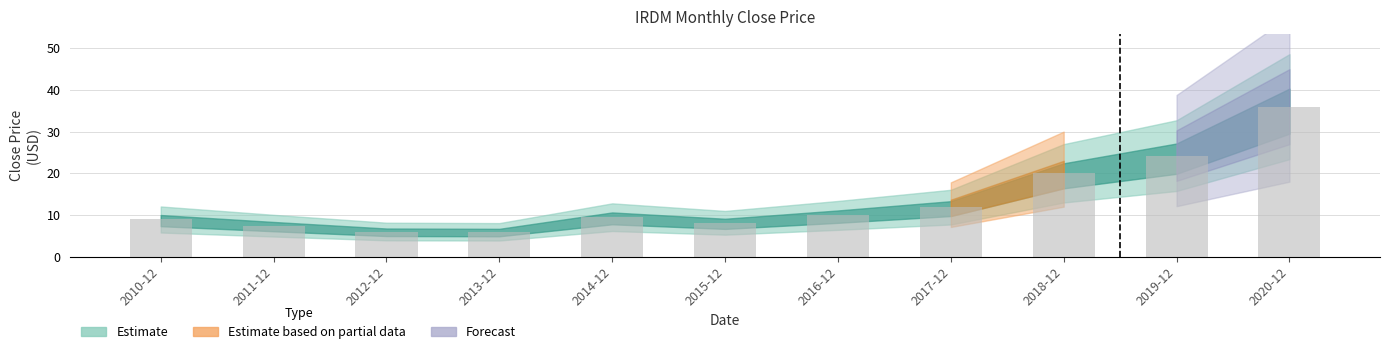

Reading right to left, extract all data points from this chart.

36.0	24.2	20.0	11.9	9.9	8.1	9.5	6.0	6.0	7.4	8.9